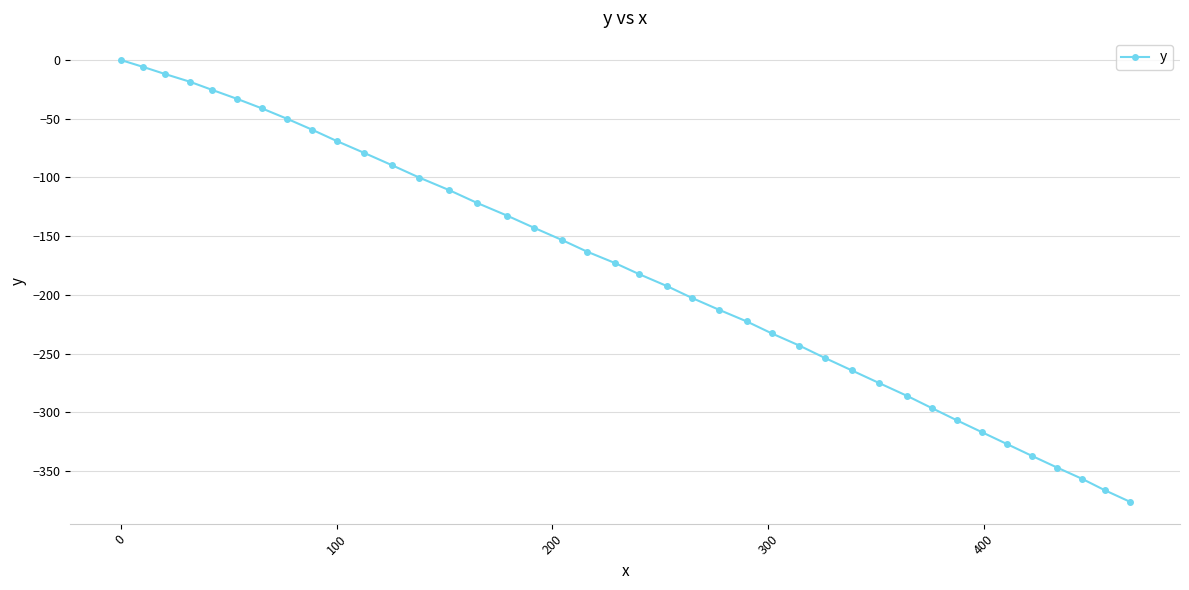

What is the smallest value displayed?

-375.9